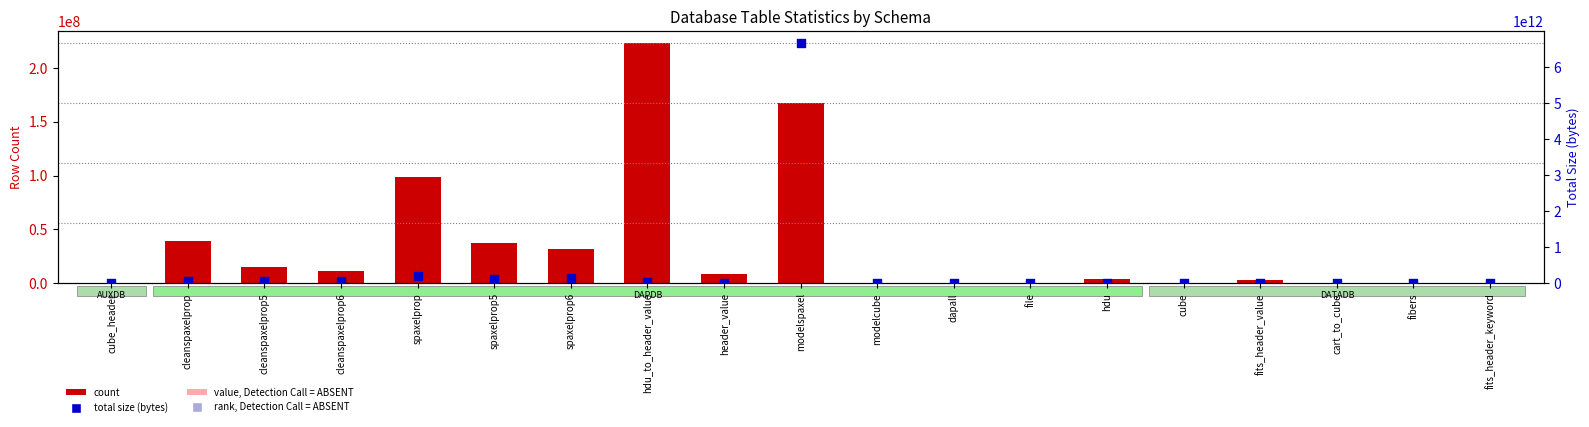

Is the value of total size (bytes) at fits_header_keyword greater than the value of count at hdu?

No